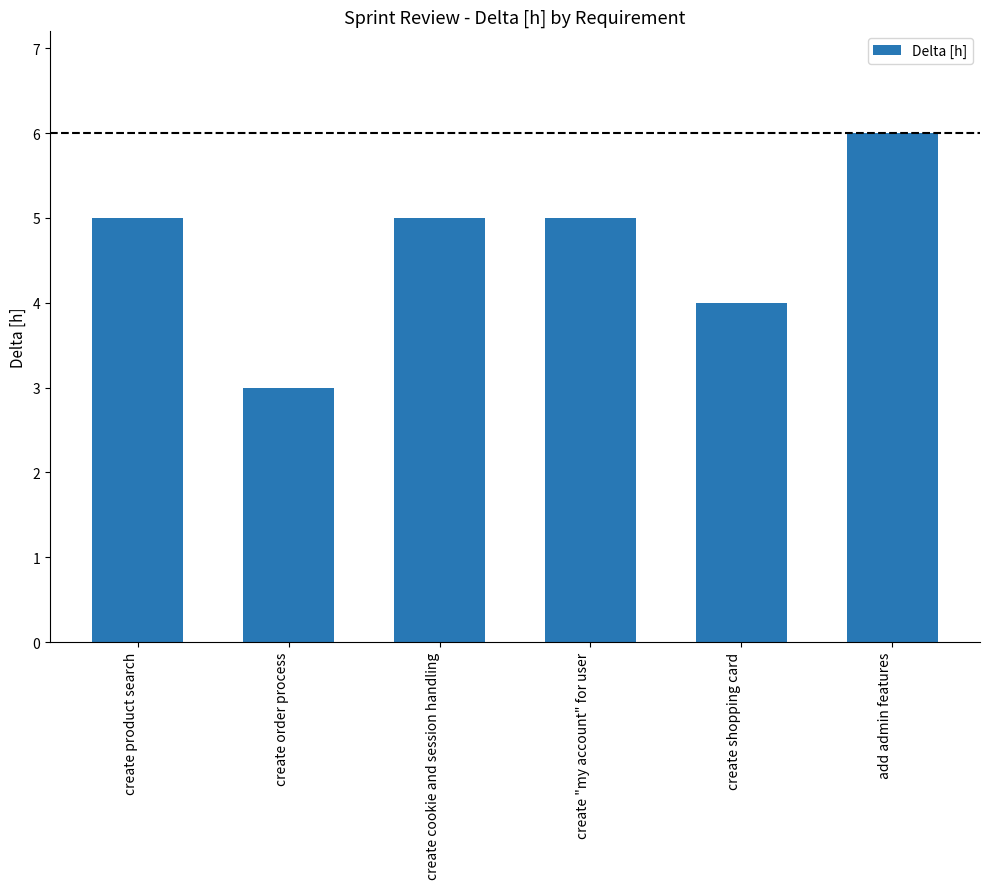

What is the ratio of the value at create order process to the value at add admin features?

0.5